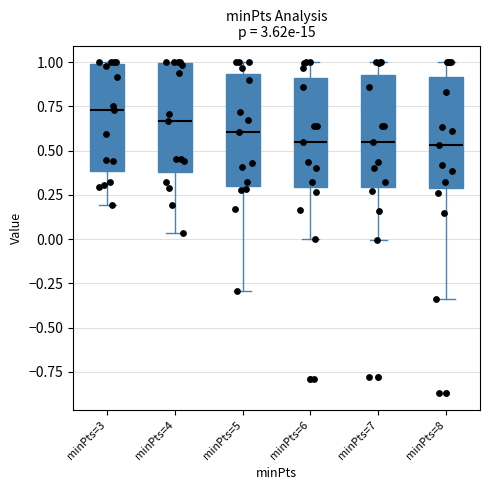

Which box has the highest median line?

minPts=3